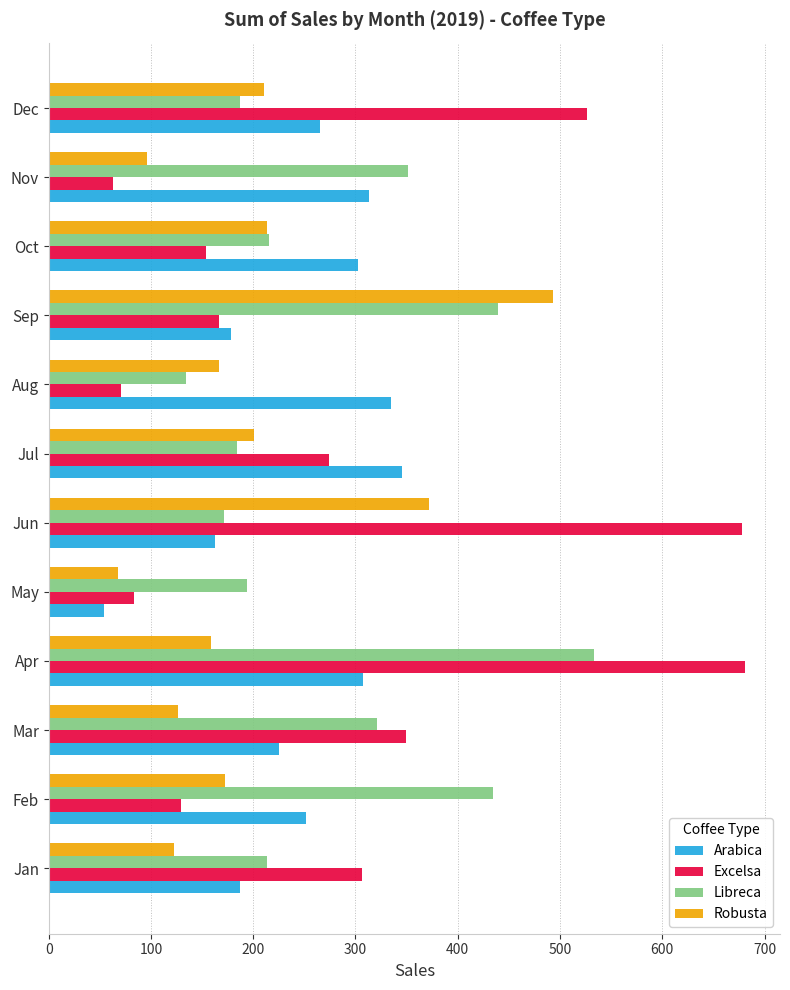

Which series has the largest range (max minus min)?

Excelsa